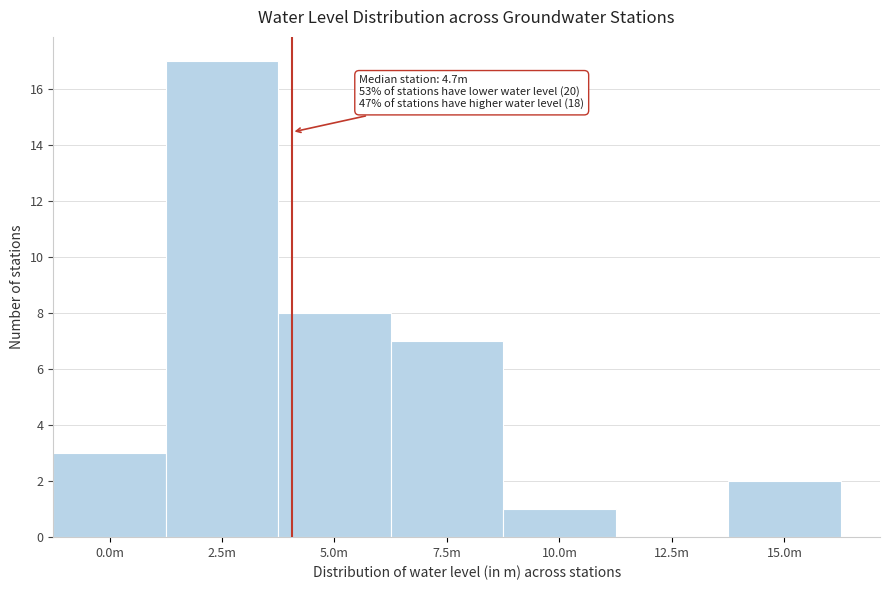

Reading right to left, list all the values displayed in this chart.

15.0m=2	12.5m=0	10.0m=1	7.5m=7	5.0m=8	2.5m=17	0.0m=3